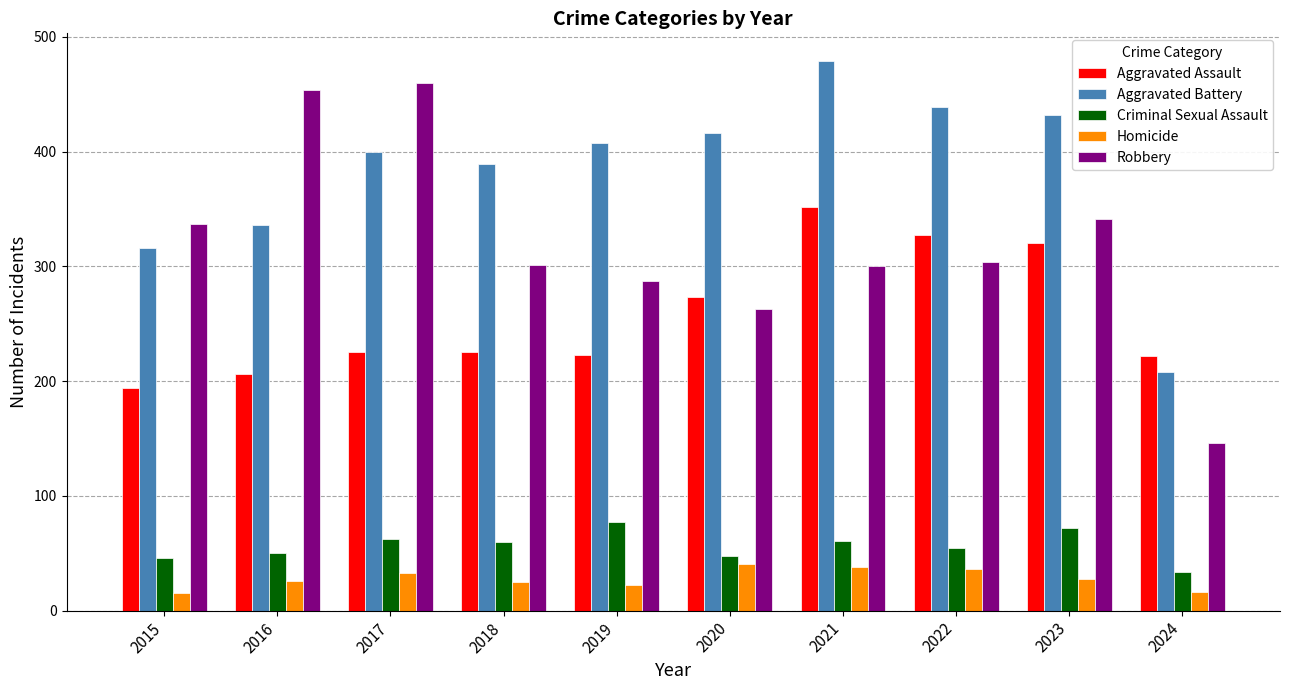

At which label does Criminal Sexual Assault reach its minimum?

2024